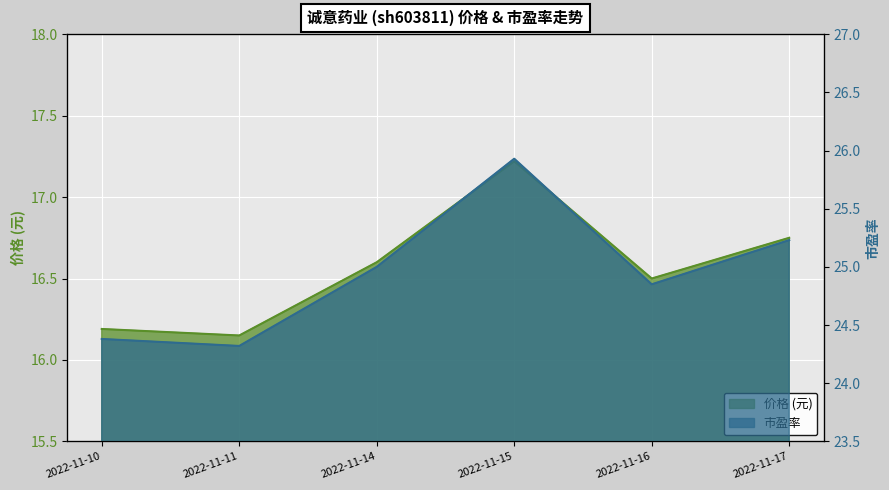

At which label is 市盈率 closest to 25?

2022-11-14